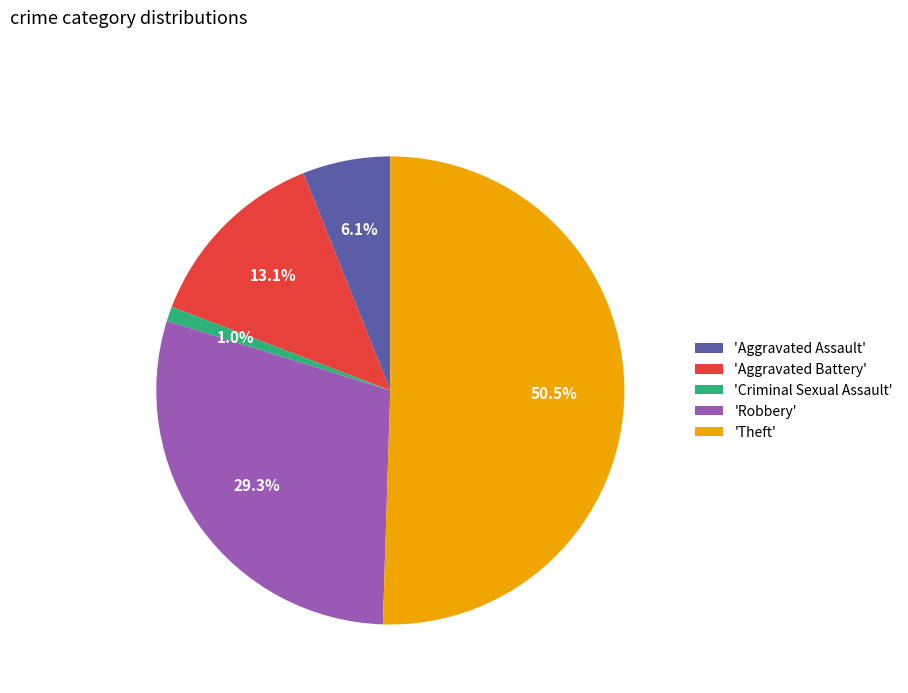

Which category accounts for the majority?

'Theft'